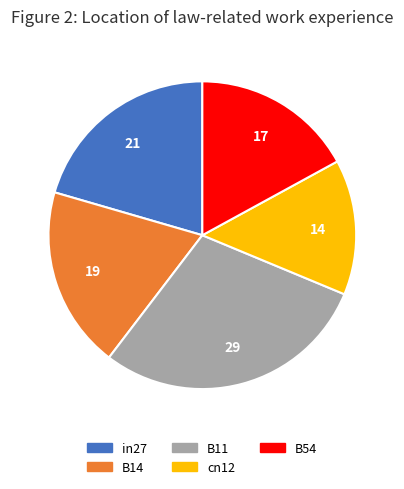

What is the largest slice in the pie chart?

B11